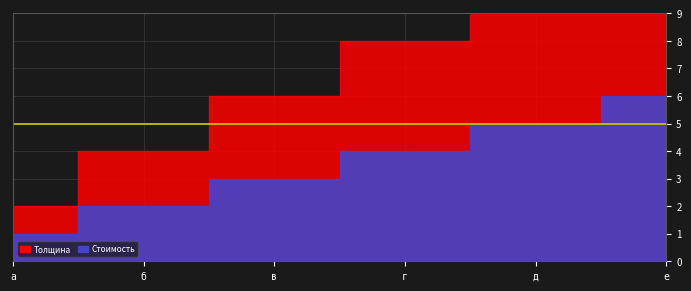

The value of Стоимость at 1 is 1. True or false?

True